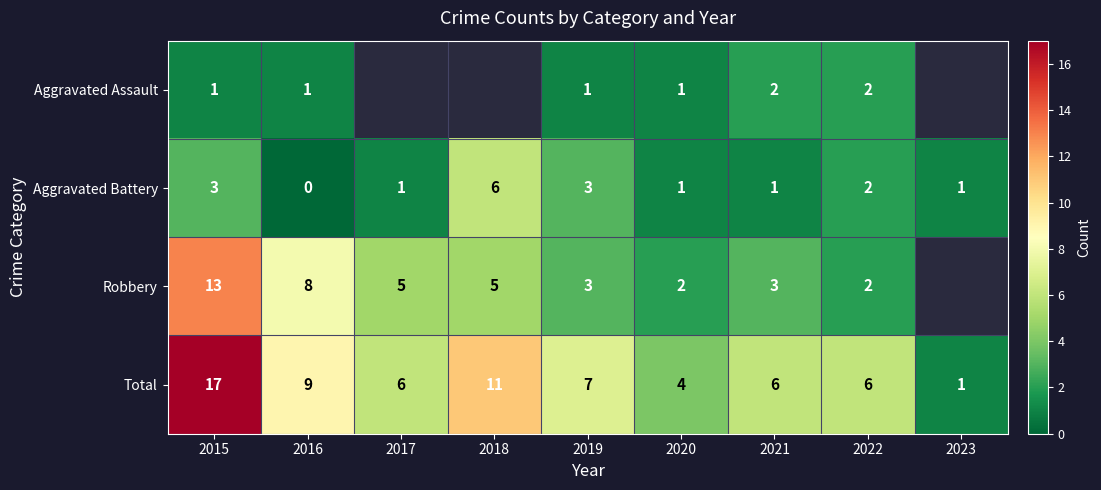

Which label corresponds to the smallest value in the chart?

2016